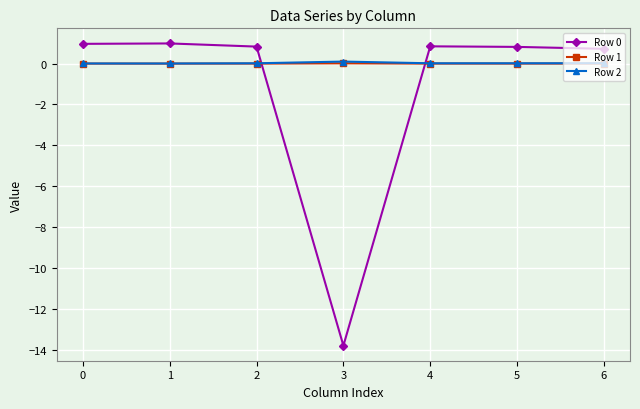

What is the smallest value displayed?

-13.8